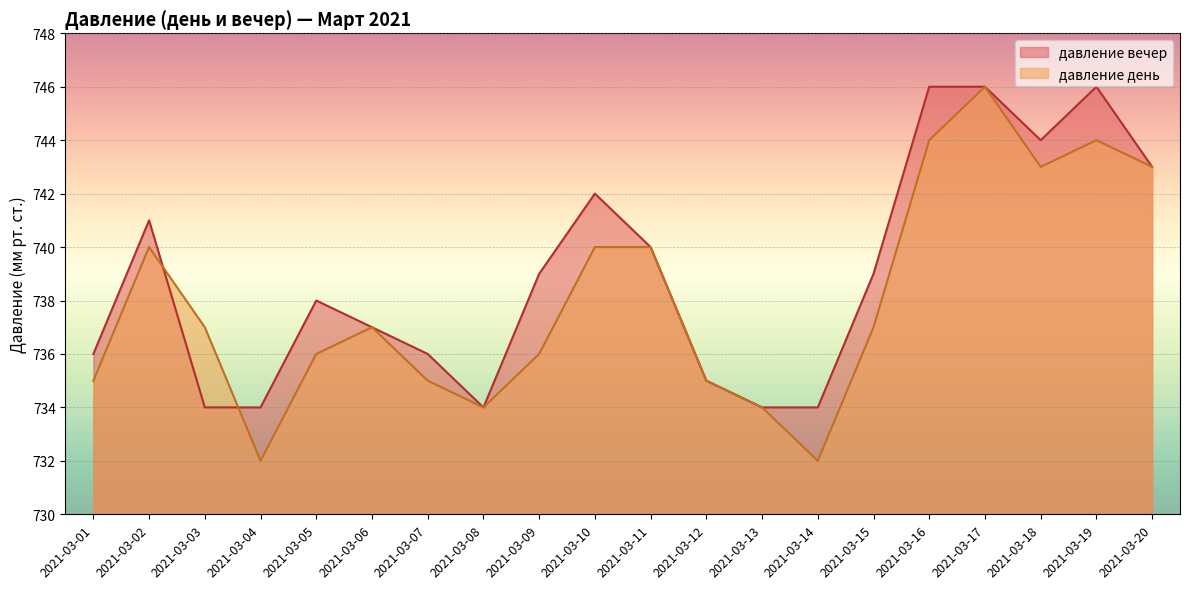

The давление день series shows 737 at 2021-03-03. True or false?

True